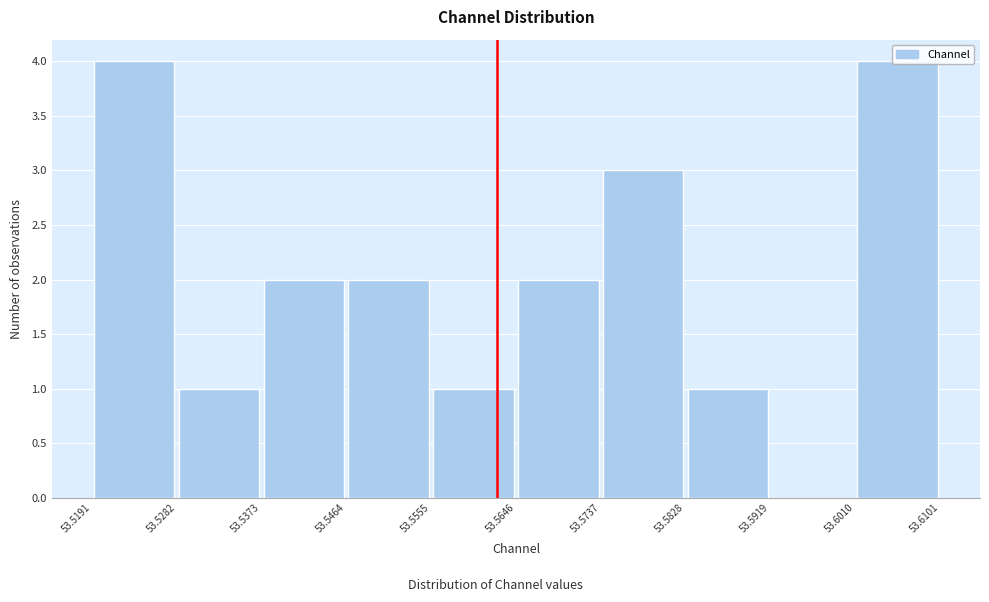

Reading left to right, transcribe this chart: for each bar, give the range it covers on the x-axis and its height. The values are not printed on the chart, so give them approximately, as read against the axis.

53.5191 to 53.5282: 4
53.5282 to 53.5373: 1
53.5373 to 53.5464: 2
53.5464 to 53.5555: 2
53.5555 to 53.5646: 1
53.5646 to 53.5737: 2
53.5737 to 53.5828: 3
53.5828 to 53.5919: 1
53.5919 to 53.6010: 0
53.6010 to 53.6101: 4